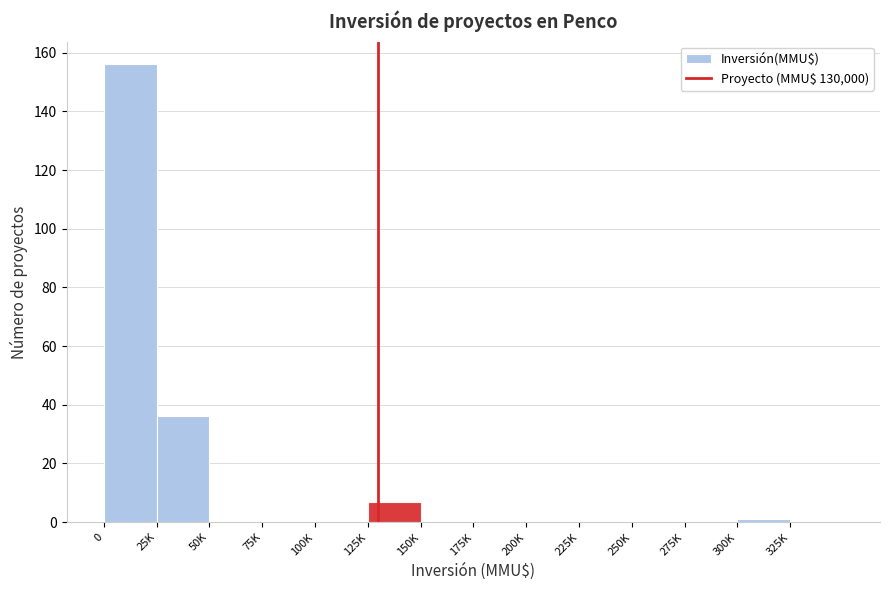

Reading left to right, list all the values displayed in this chart.

0=156	25K=36	50K=0	75K=0	100K=0	125K=7	150K=0	175K=0	200K=0	225K=0	250K=0	275K=0	300K=1	325K=0